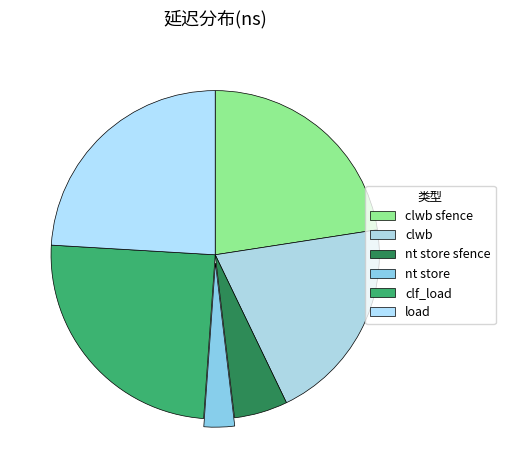

To the nearest percent, what percentage of the pie is clwb sfence?

23%